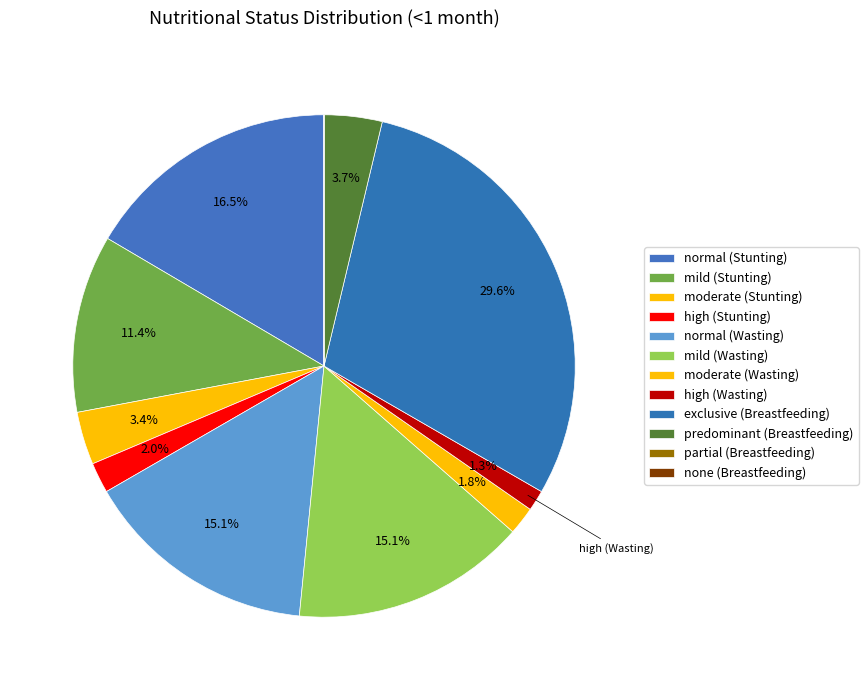

What portion of the pie excludes high (Stunting)?

98.0%